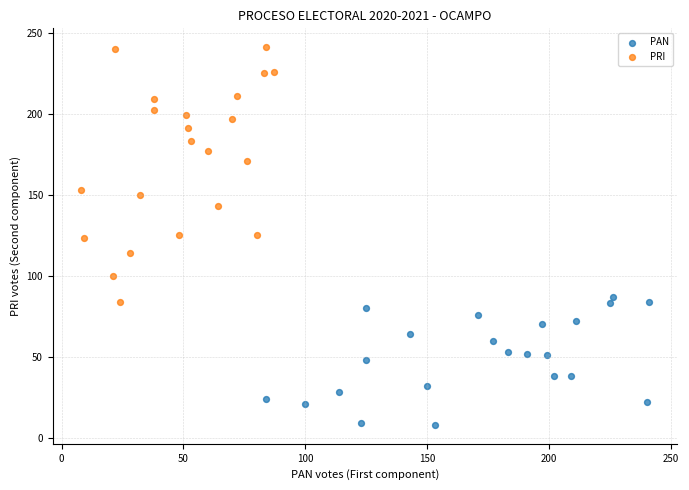

Which series reaches the maximum Y coordinate?

PRI